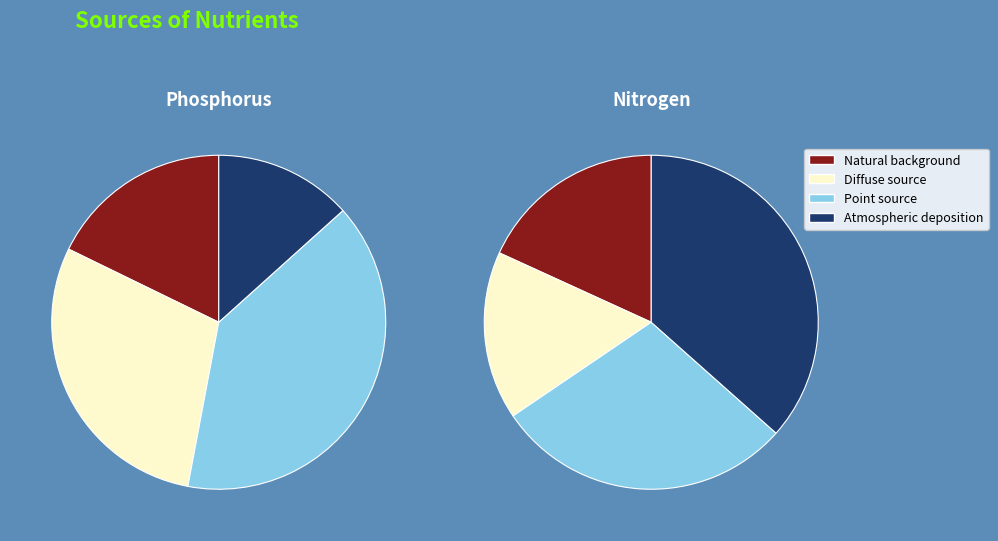

Does any single category account for the majority?

No